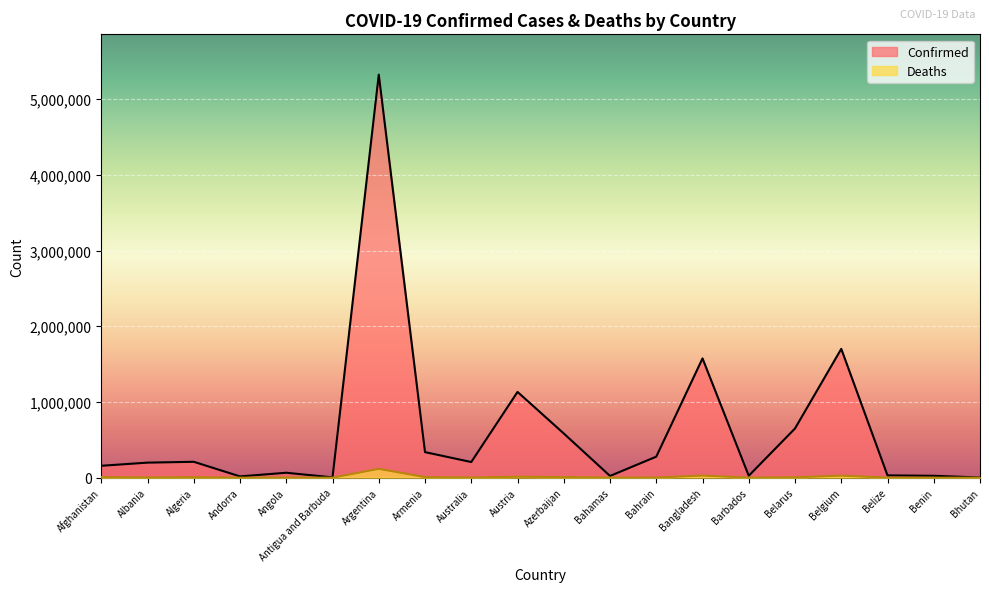

Which series has the widest spread of values?

Confirmed